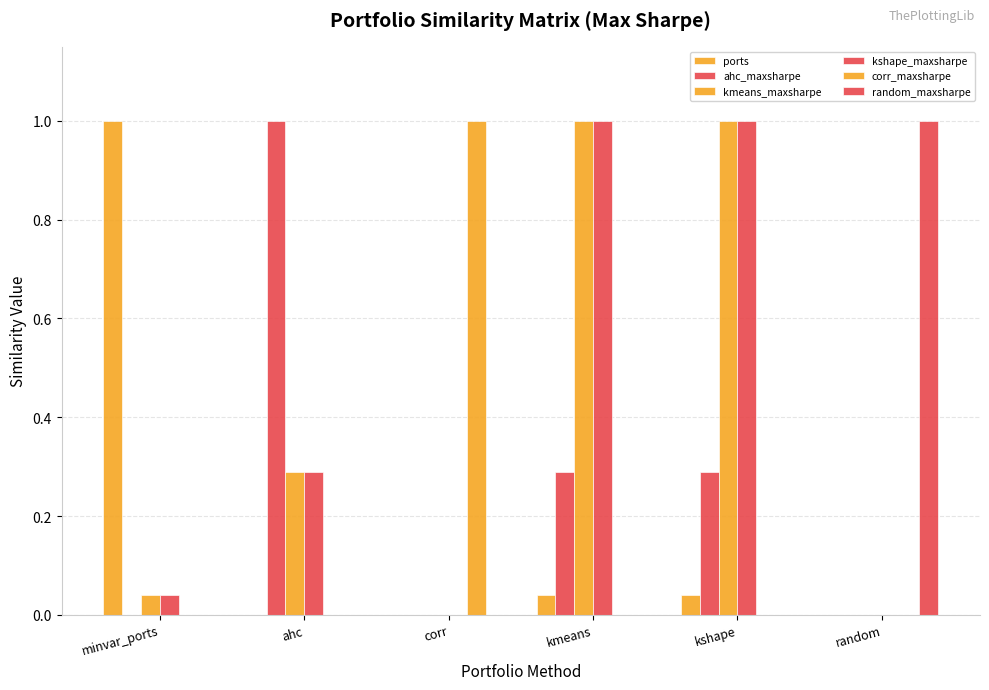

Reading right to left, transcribe all the data shown in this chart.

ports: random=0.0	kshape=0.0	kmeans=0.0	corr=0.0	ahc=0.0	minvar_ports=1.0
ahc_maxsharpe: random=0.0	kshape=0.3	kmeans=0.3	corr=0.0	ahc=1.0	minvar_ports=0.0
kmeans_maxsharpe: random=0.0	kshape=1.0	kmeans=1.0	corr=0.0	ahc=0.3	minvar_ports=0.0
kshape_maxsharpe: random=0.0	kshape=1.0	kmeans=1.0	corr=0.0	ahc=0.3	minvar_ports=0.0
corr_maxsharpe: random=0.0	kshape=0.0	kmeans=0.0	corr=1.0	ahc=0.0	minvar_ports=0.0
random_maxsharpe: random=1.0	kshape=0.0	kmeans=0.0	corr=0.0	ahc=0.0	minvar_ports=0.0